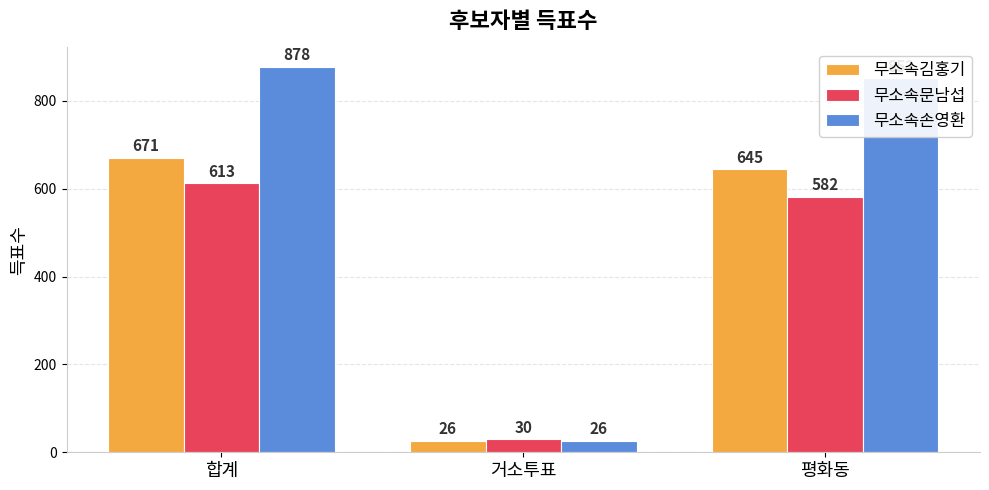

What is the greatest value displayed?

878